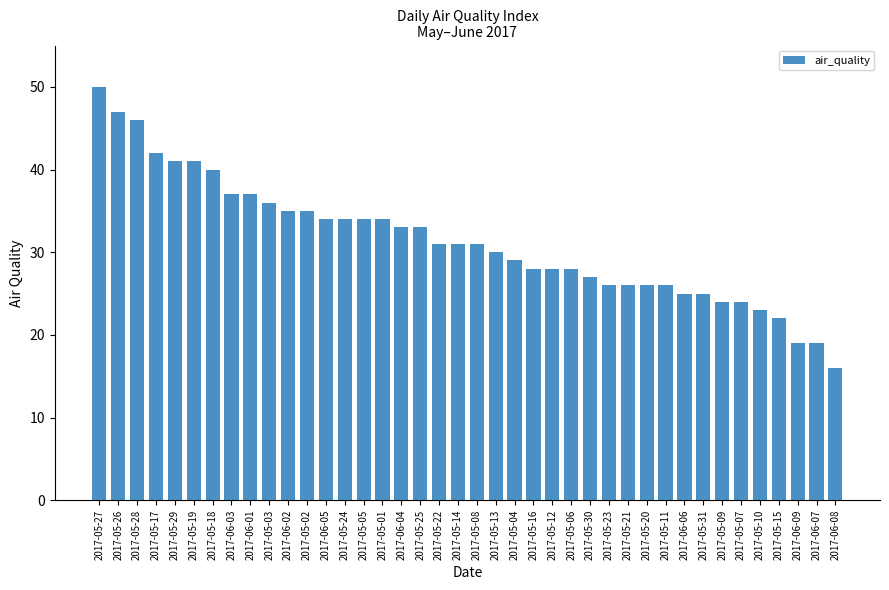

At which label does the data first exceed 31?

2017-05-27